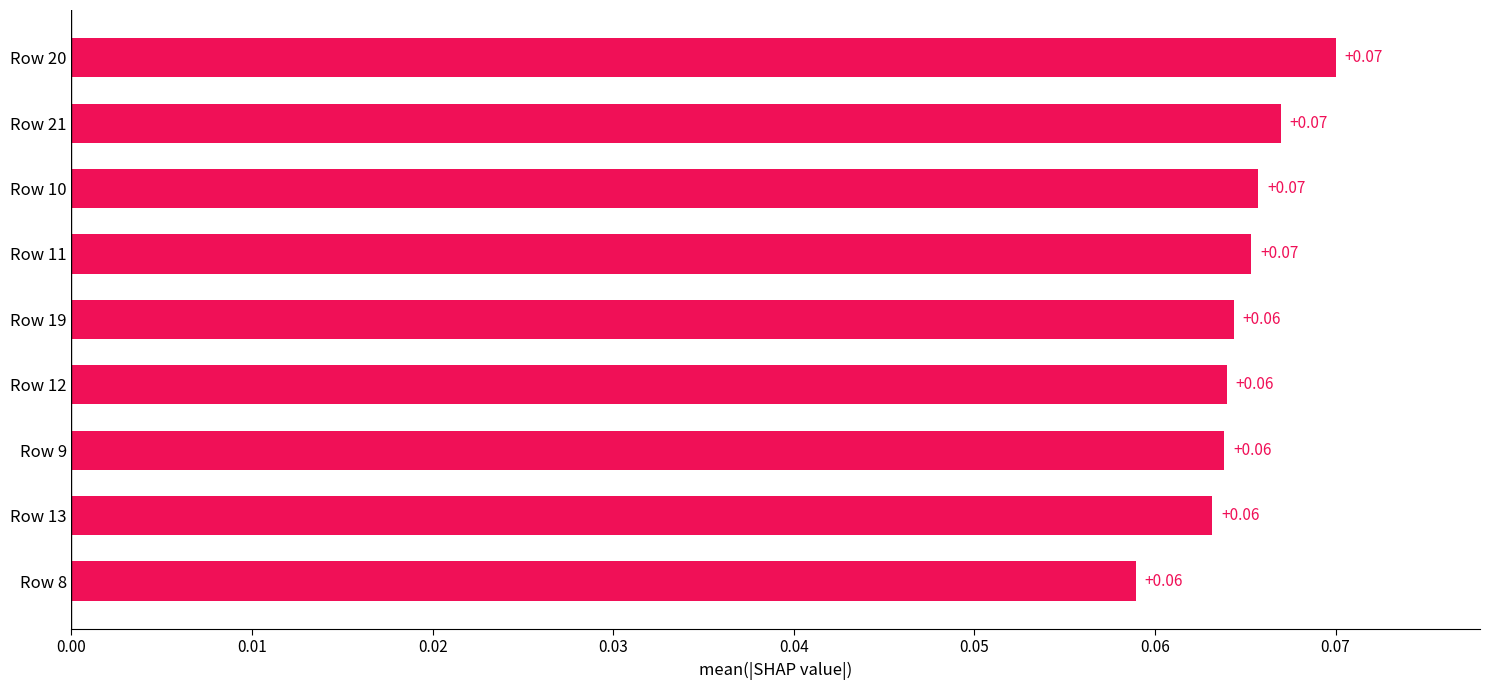

What is the sum of all values?

0.6